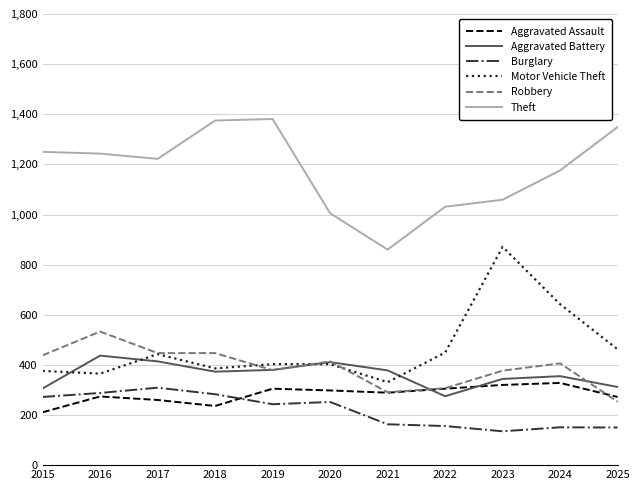

What is the difference between the highest and lowest values at 2016?

969